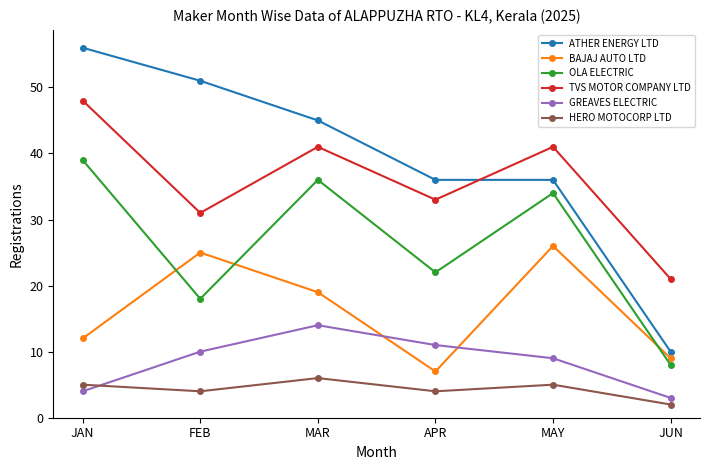

True or false: TVS MOTOR COMPANY LTD and HERO MOTOCORP LTD cross at least once.

False